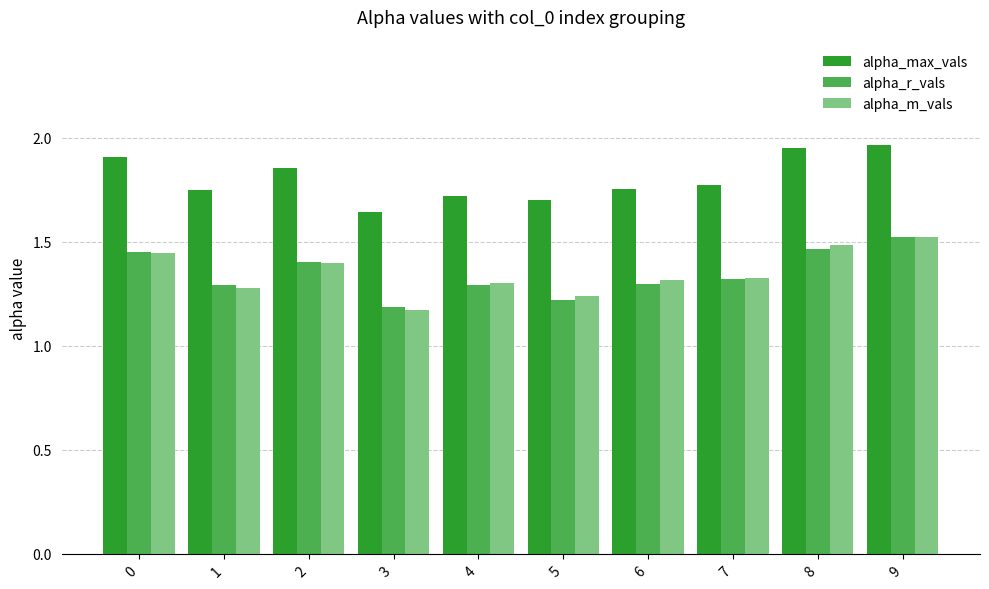

The value of alpha_max_vals at 9 is 0.9. True or false?

False